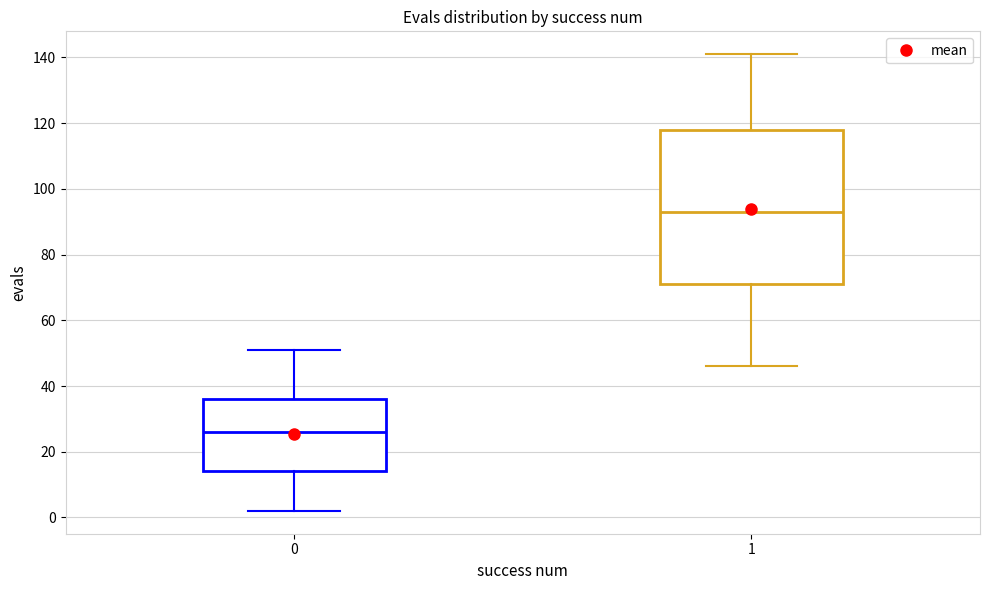

Which box's median line is the lowest?

0